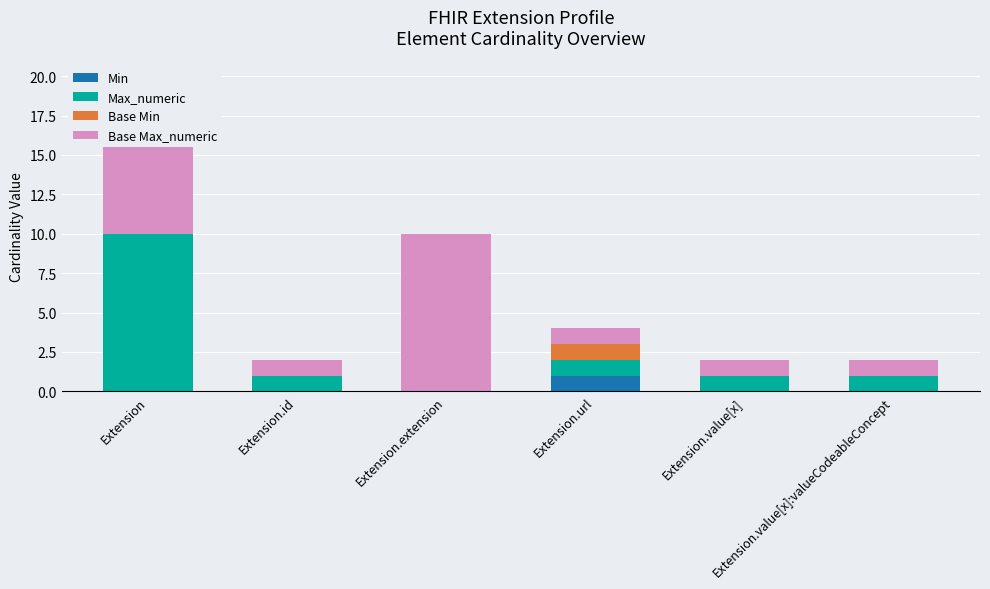

Are the bars horizontal?

No